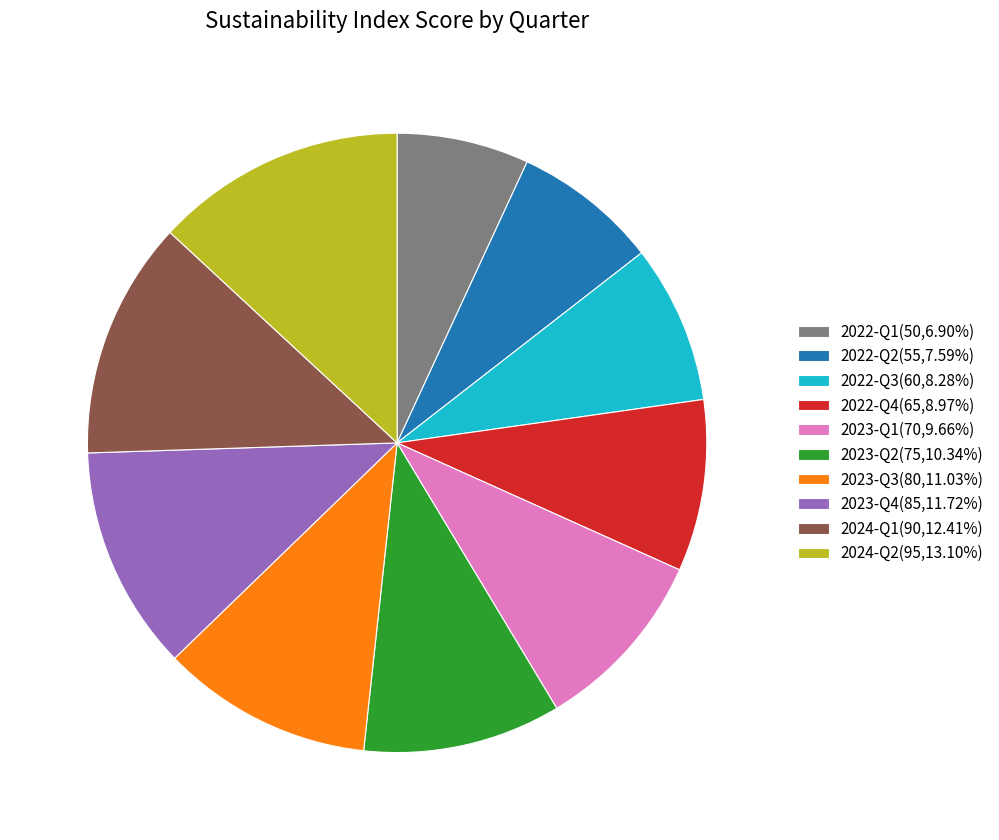

Is the sum of 2023-Q4(85,11.72%) and 2023-Q2(75,10.34%) greater than half?

No